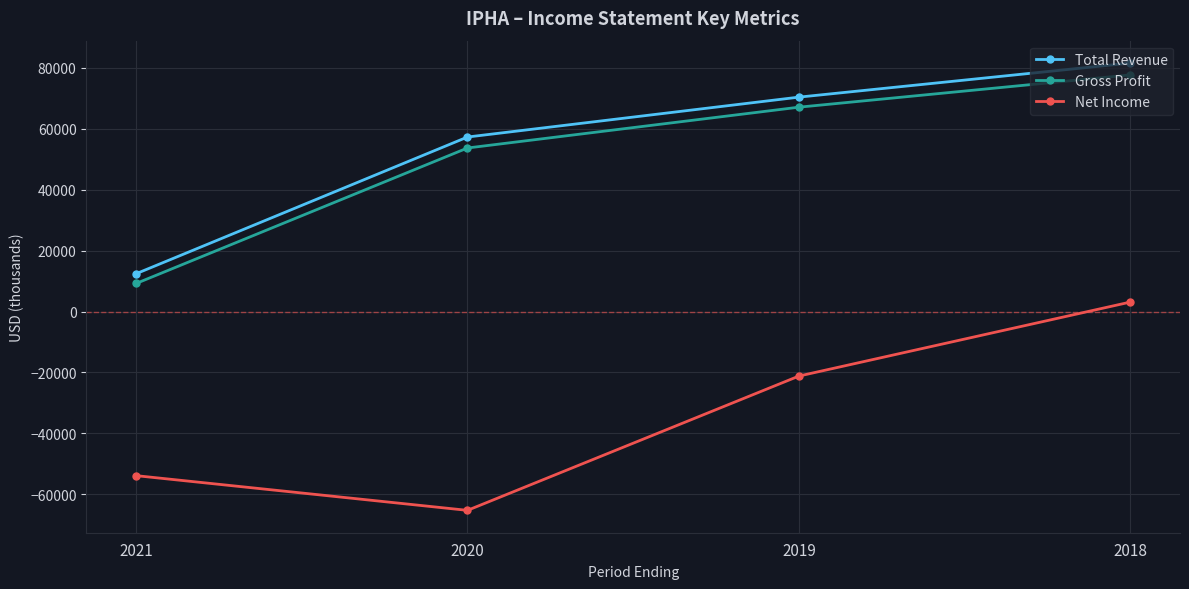

What value does the Total Revenue series have at 2018, to the nearest 10?

81600